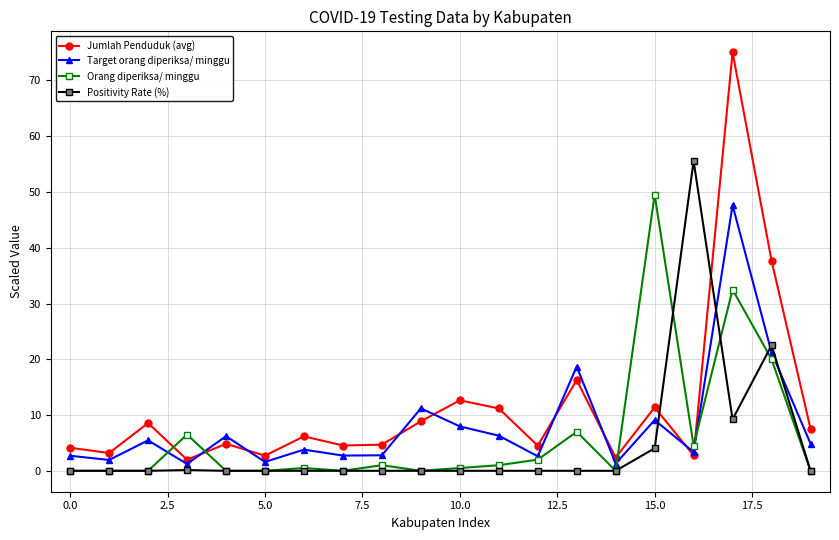

Which series has the widest spread of values?

Jumlah Penduduk (avg)